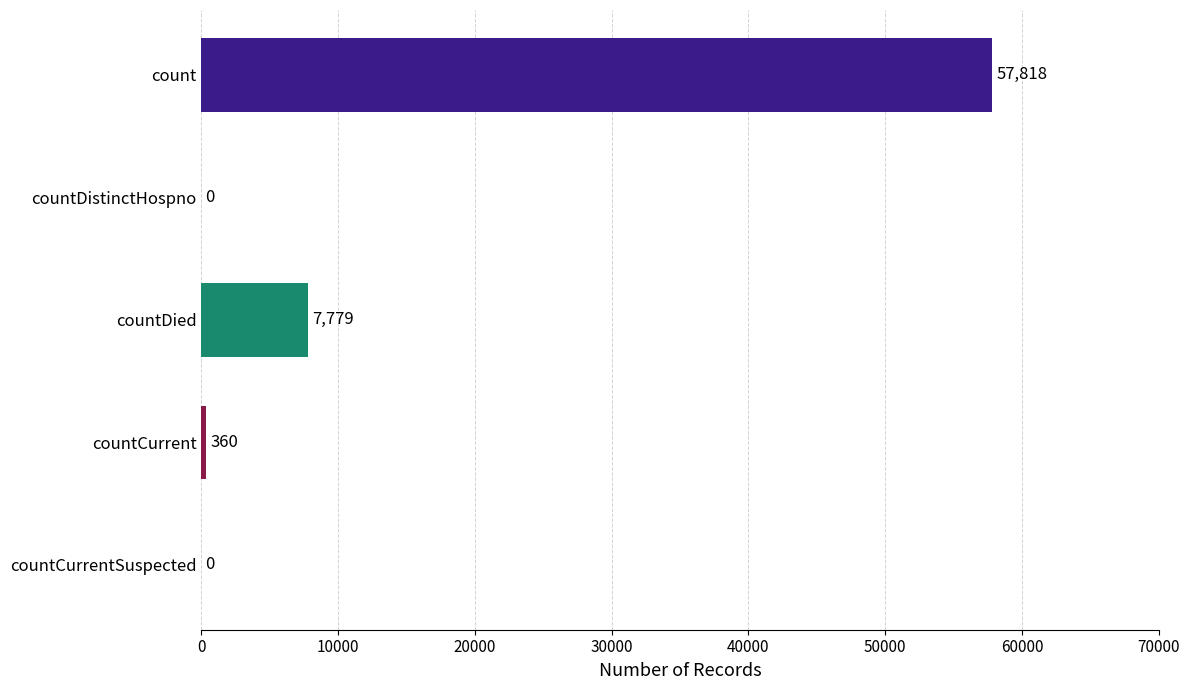

How many positive values are there?

3